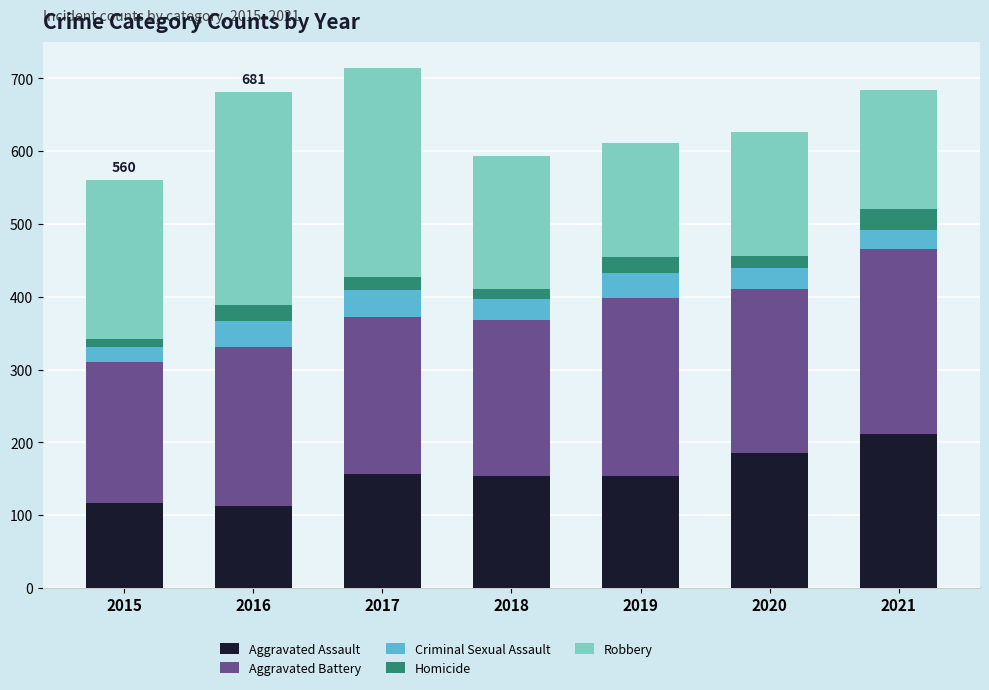

What is the minimum value for Aggravated Assault?

112